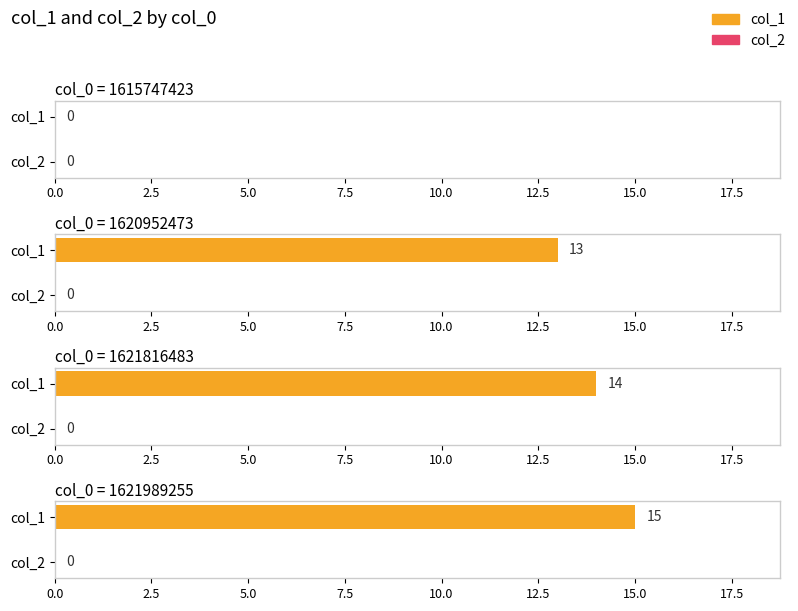

Which series changed the most between 1621816483 and 1621989255?

col_1